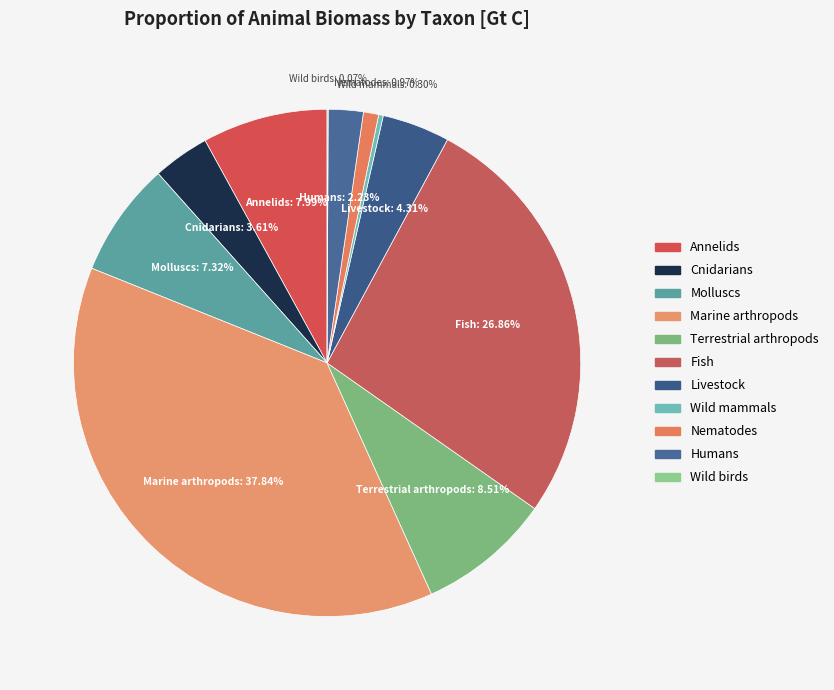

Is the sum of Wild mammals and Fish greater than half?

No